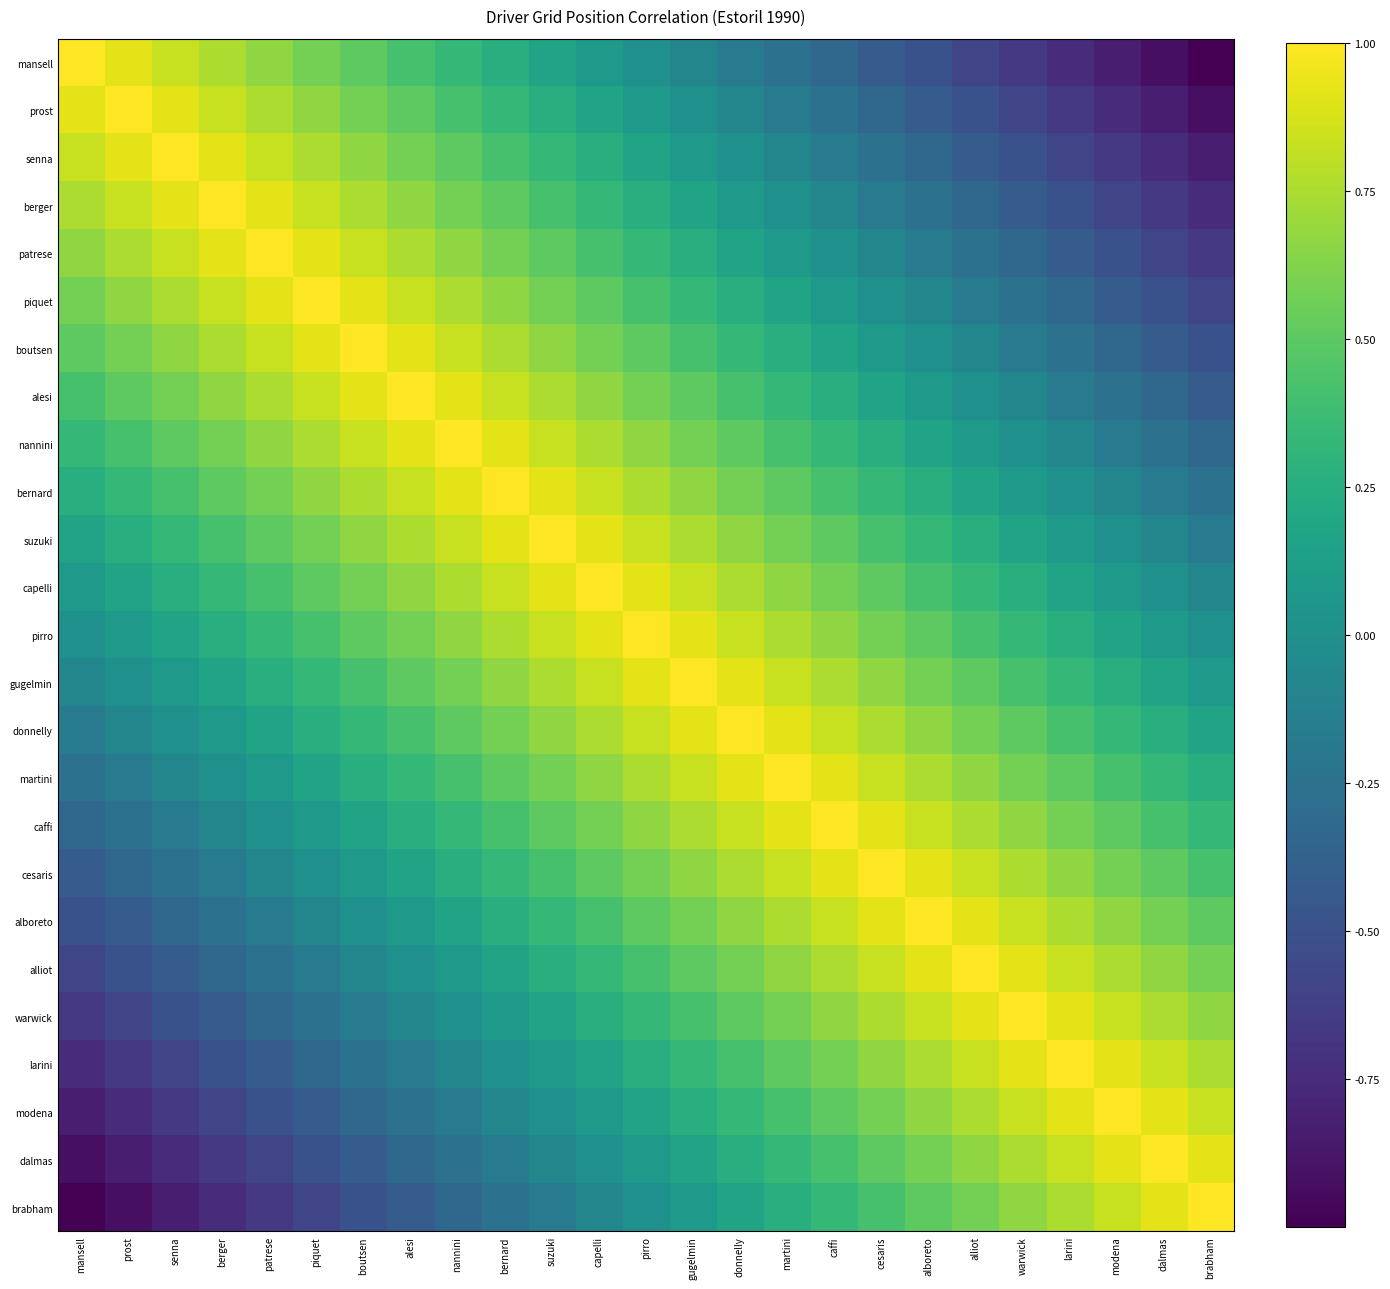

Which label corresponds to the largest value in the chart?

mansell